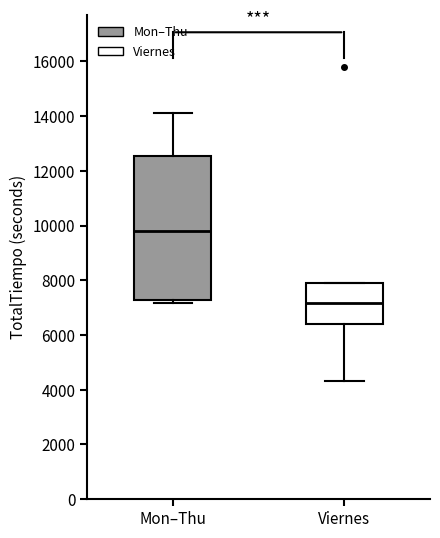

Comparing the boxes themselves (not the whiskers), which one is the tallest?

Mon–Thu